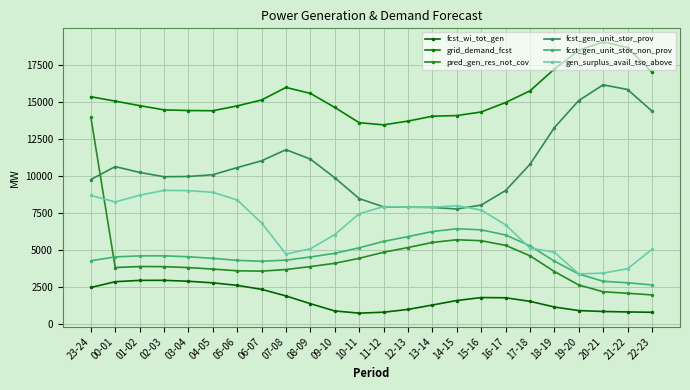

At which category is the sum across all series the highest?

23-24